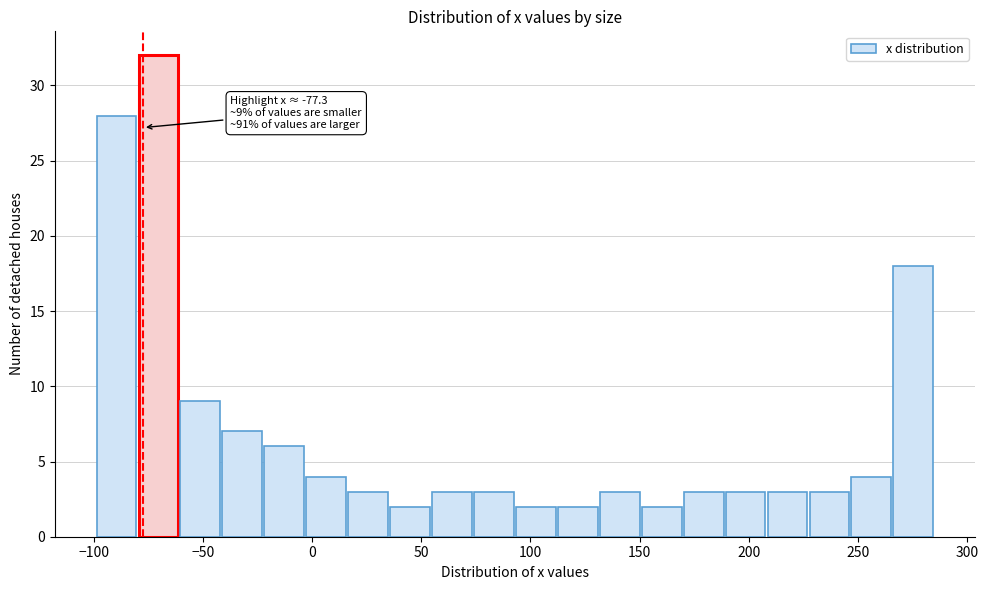

Around what value on the x-axis is the tallest bar? Give the approximate position of its centre, as read against the axis.

-70